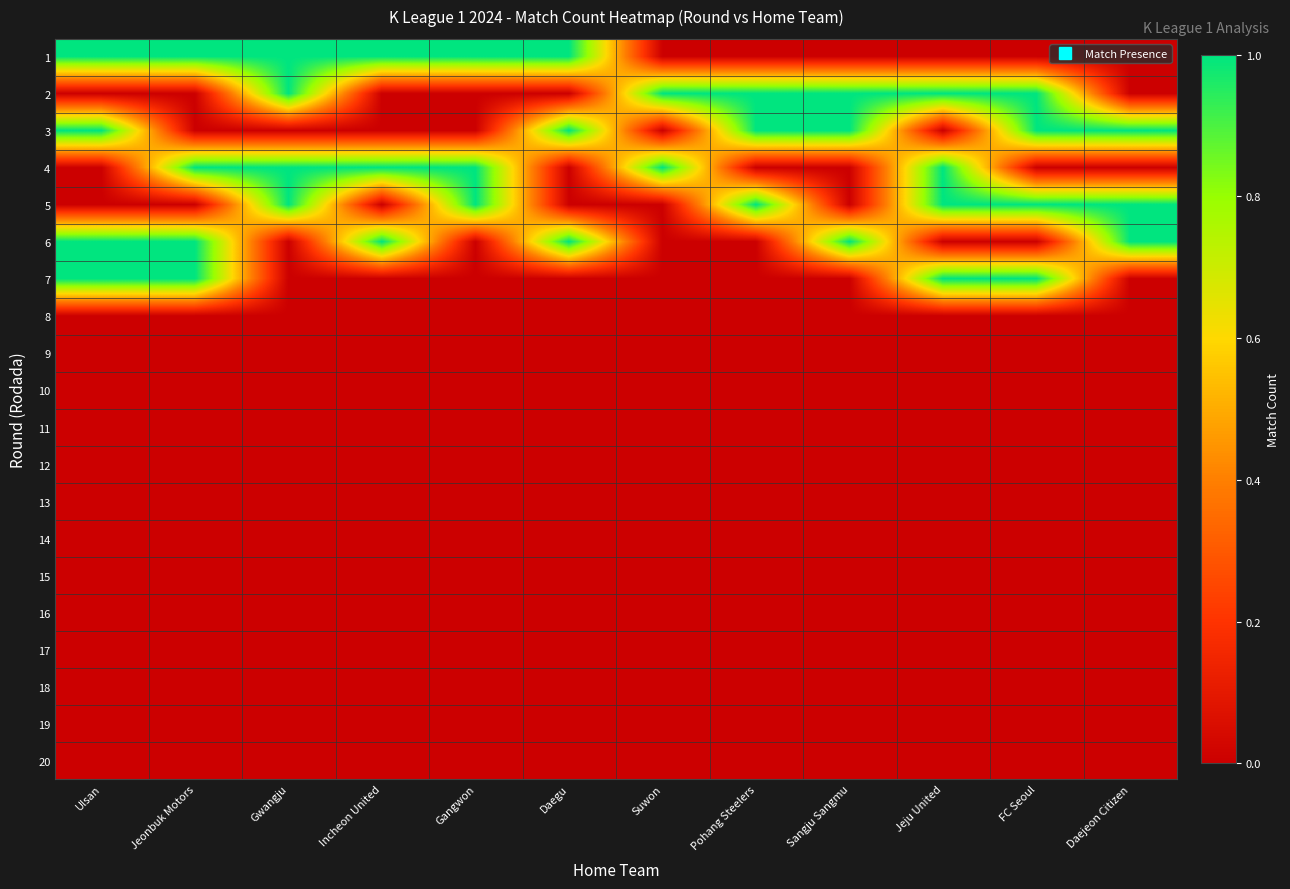

At how many categories does at least one series exceed 0?

12